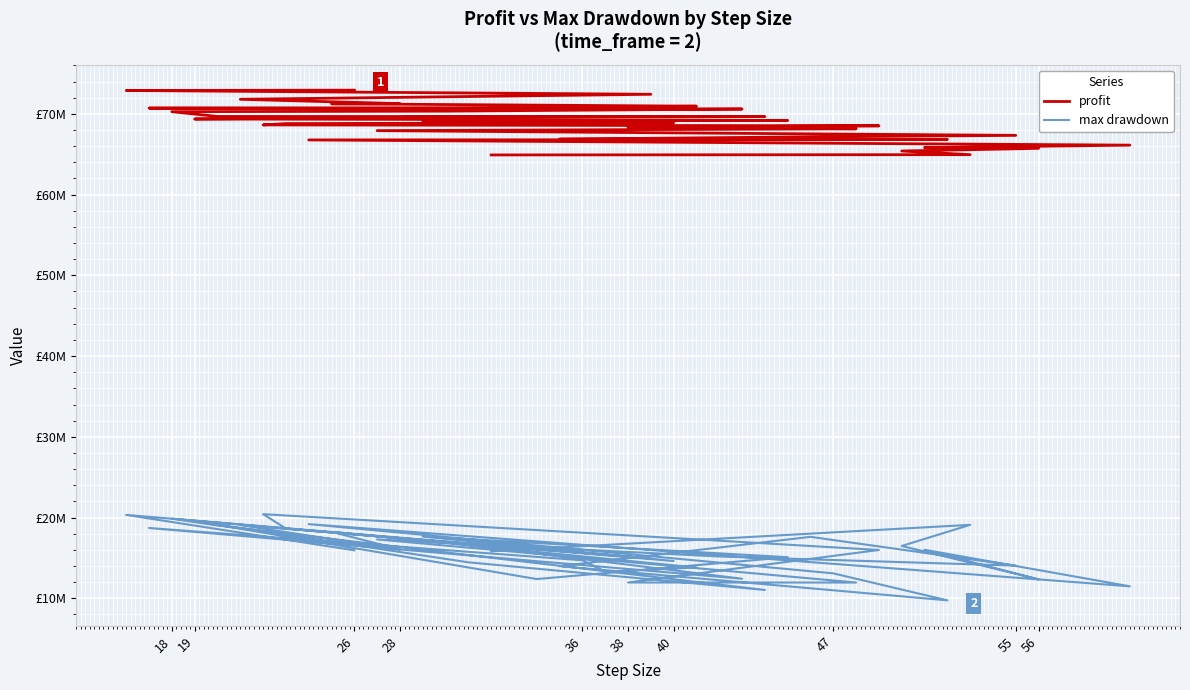

True or false: profit and max drawdown cross at least once.

False